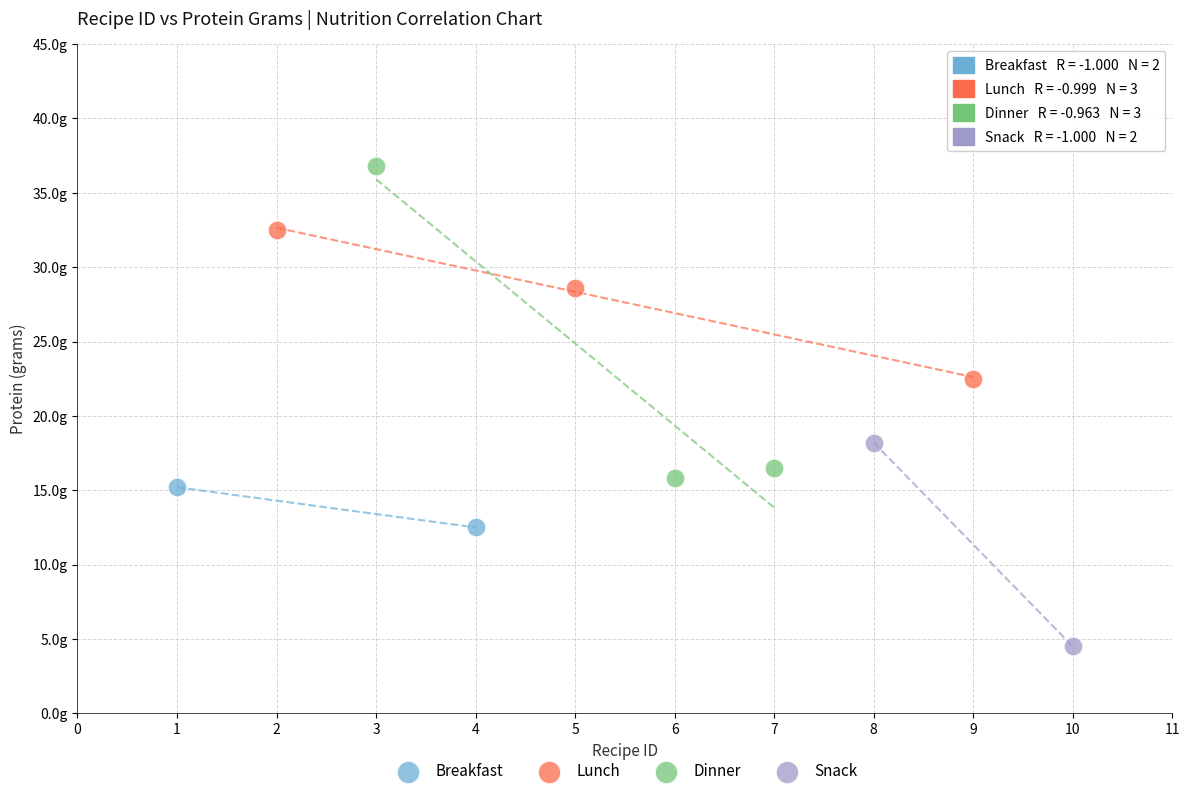

Which series contains the highest Y value?

Dinner